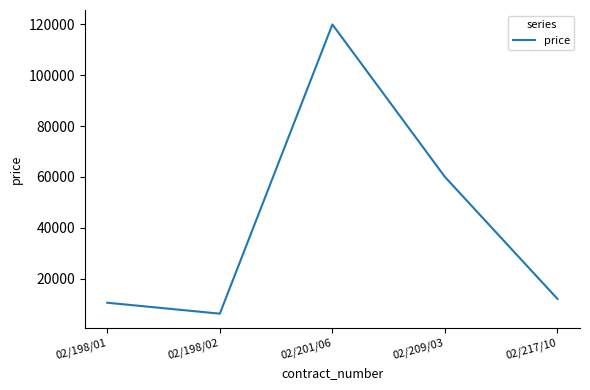

What is the average value?

41740